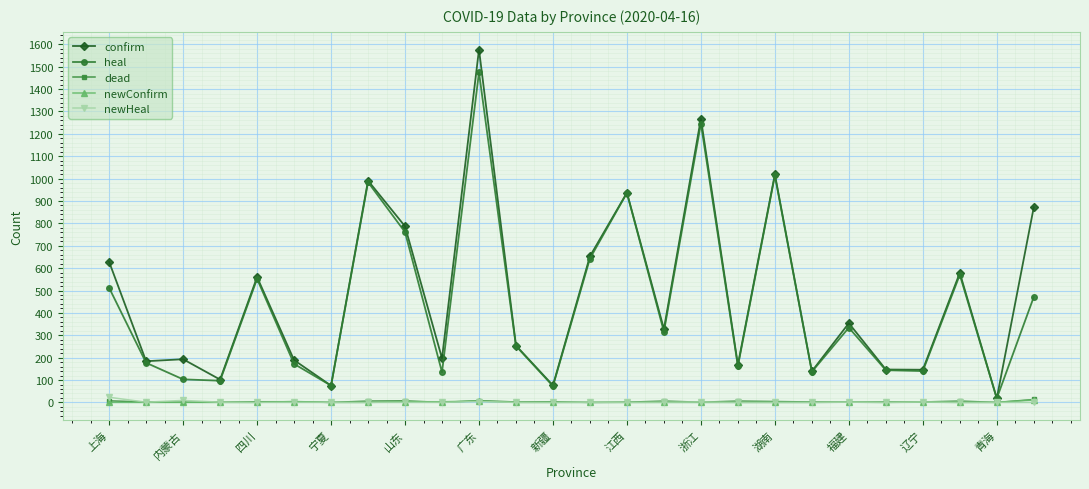

Which series has the widest spread of values?

confirm